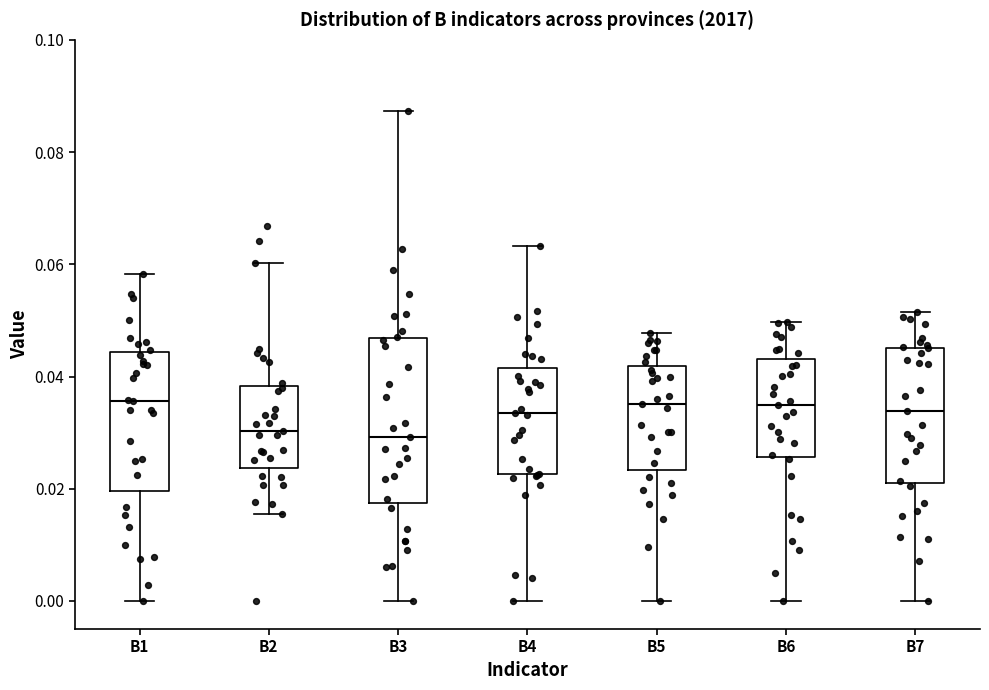

Reading left to right, read every box against the y-axis: the position of its median line, the range the box covers, and the ends of its whiskers. The values are not printed on the chart, so give them approximately, as read against the axis.

B1: median 0.036, box 0.020 to 0.044, whiskers 0.000 to 0.058
B2: median 0.030, box 0.024 to 0.038, whiskers 0.016 to 0.060
B3: median 0.030, box 0.018 to 0.046, whiskers 0.000 to 0.088
B4: median 0.034, box 0.022 to 0.042, whiskers 0.000 to 0.064
B5: median 0.036, box 0.024 to 0.042, whiskers 0.000 to 0.048
B6: median 0.034, box 0.026 to 0.044, whiskers 0.000 to 0.050
B7: median 0.034, box 0.020 to 0.046, whiskers 0.000 to 0.052